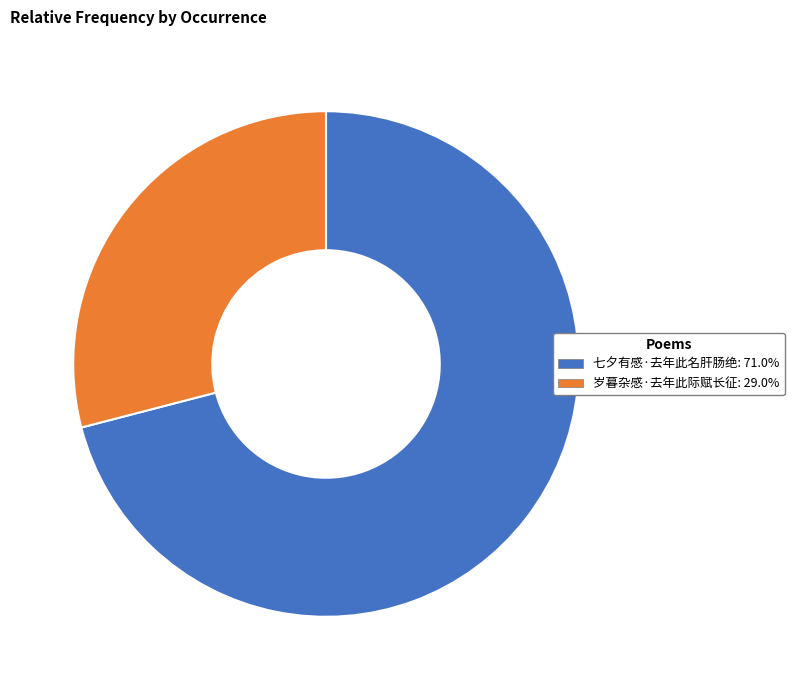

Is the sum of 七夕有感·去年此名肝肠绝: 71.0% and 岁暮杂感·去年此际赋长征: 29.0% greater than half?

Yes